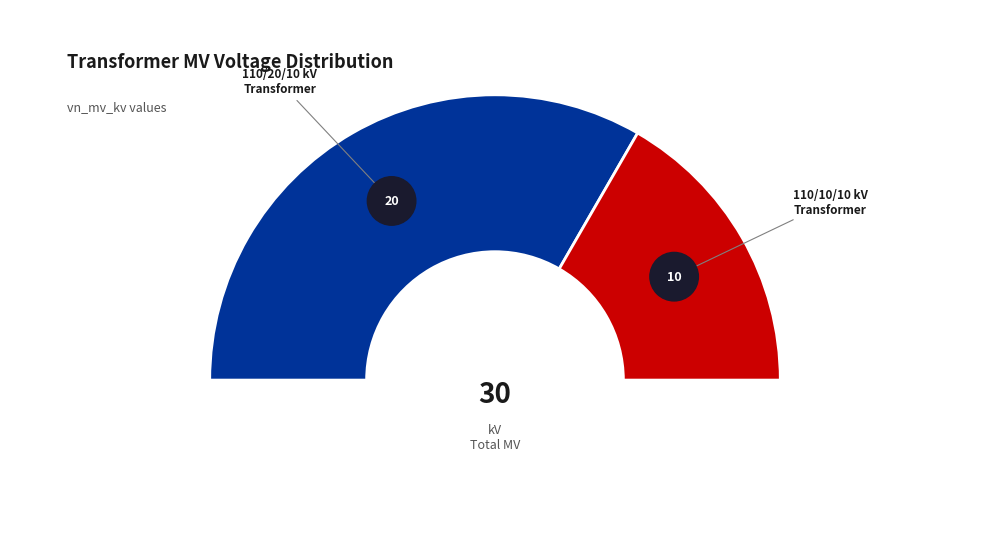

What percentage is the 63/25/38 MVA 110/20/10 kV slice, to the nearest percent?

67%